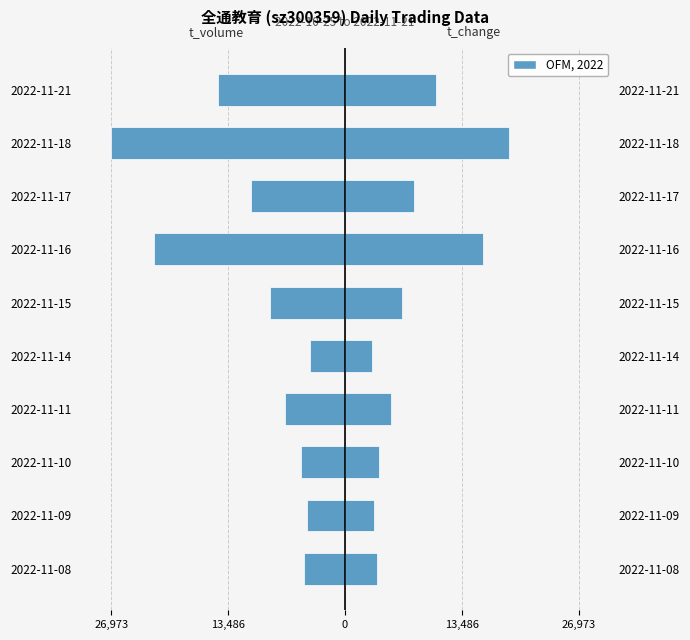

Between 2022-11-09 and 2022-11-15, which series saw the biggest shift?

t_volume